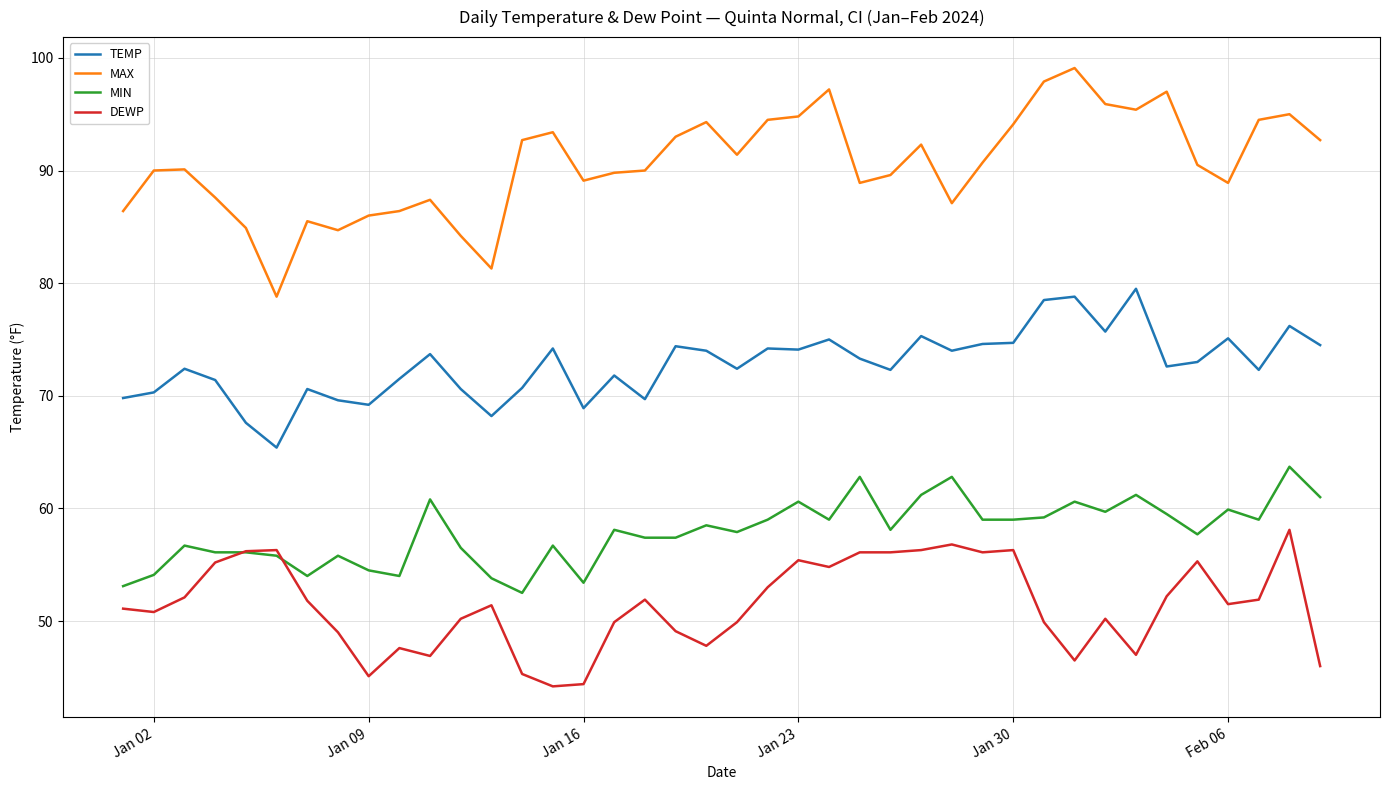

What is the lowest value of the DEWP series?

44.2